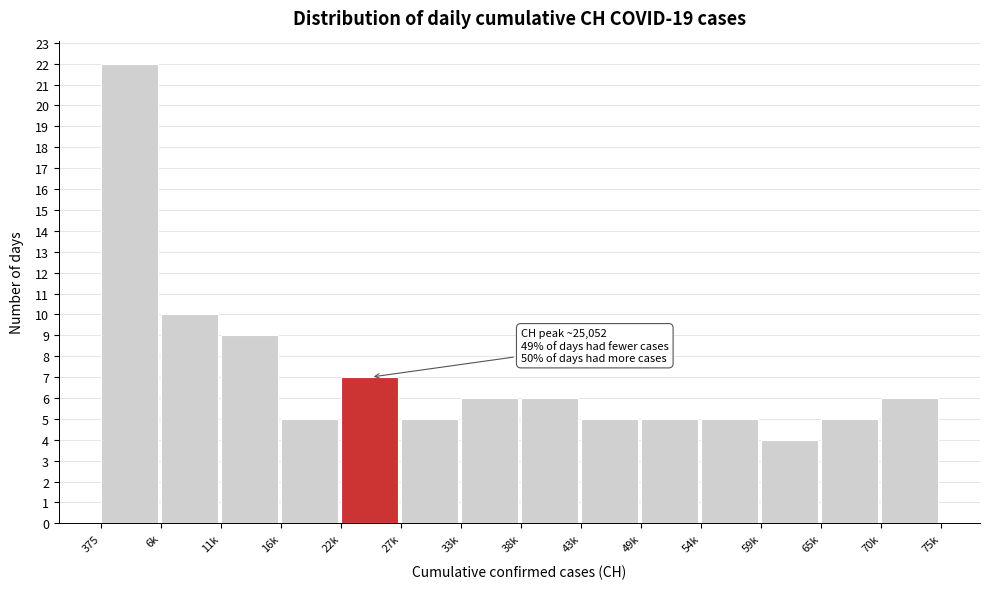

Reading left to right, list all the values displayed in this chart.

375=22	6k=10	11k=9	16k=5	22k=7	27k=5	33k=6	38k=6	43k=5	49k=5	54k=5	59k=4	65k=5	70k=6